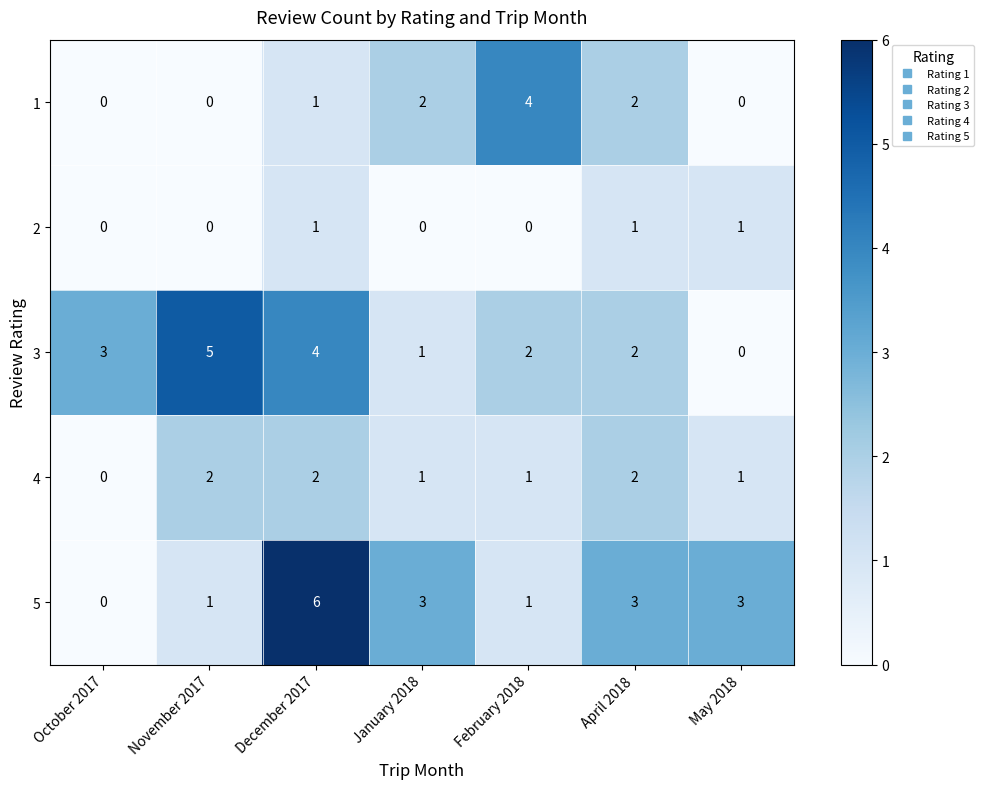

Which category has the highest value in the 3 series?

November 2017